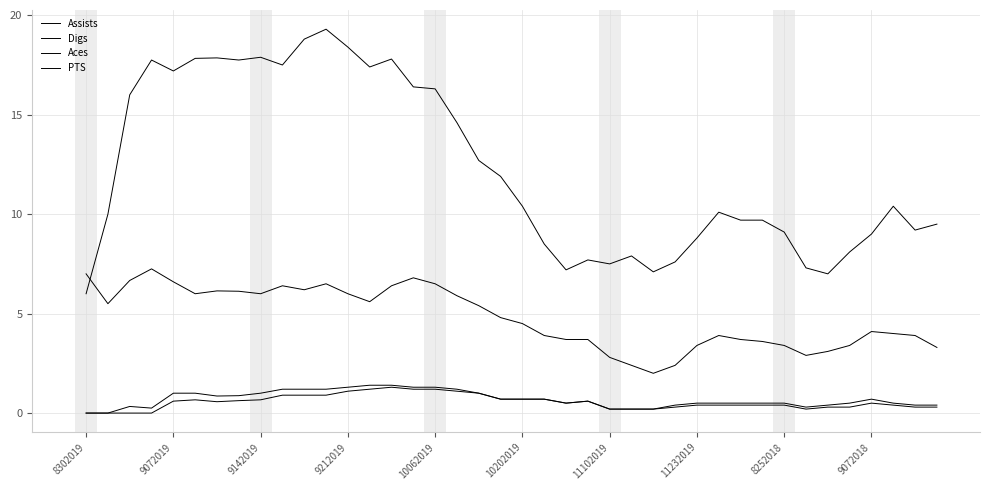

List the series in order of their peak value, lowest first.

Aces, PTS, Digs, Assists